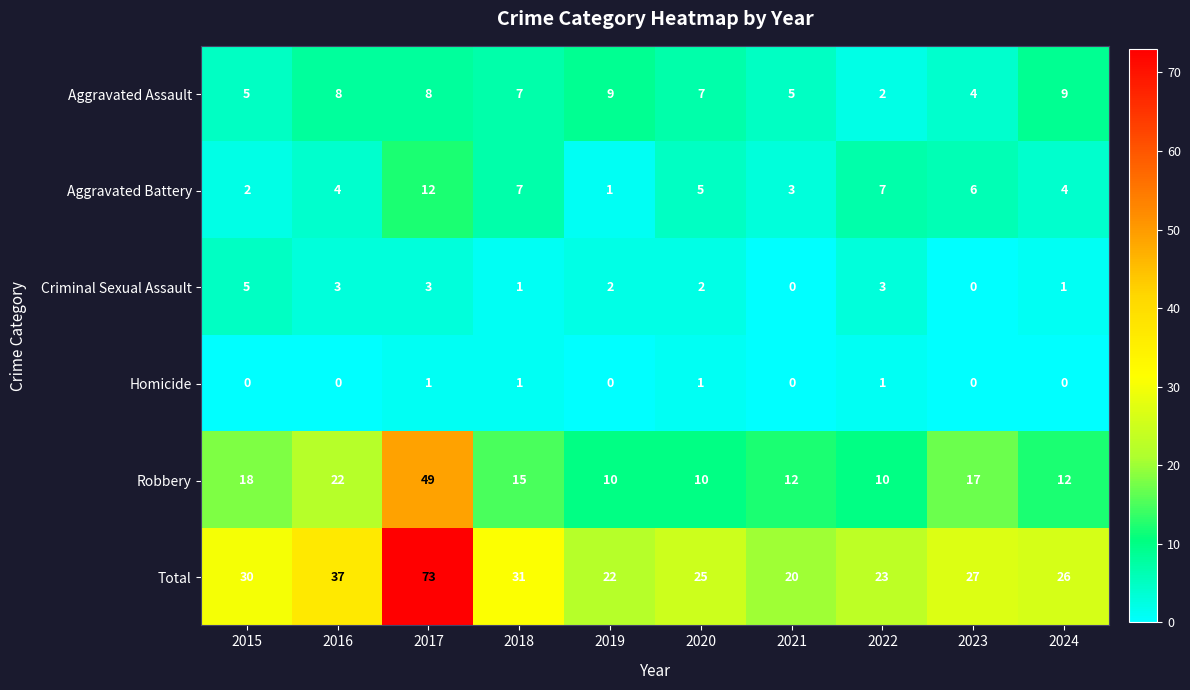

Which series has the largest range (max minus min)?

Total